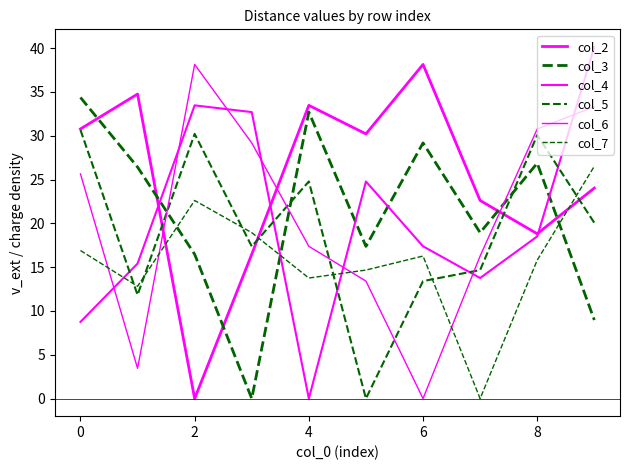

How many lines are shown in the chart?

6